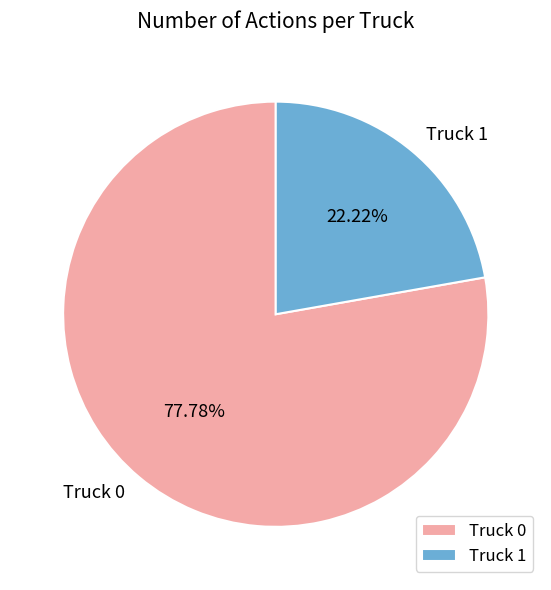

Is it true that Truck 0 is 84% of the pie?

False